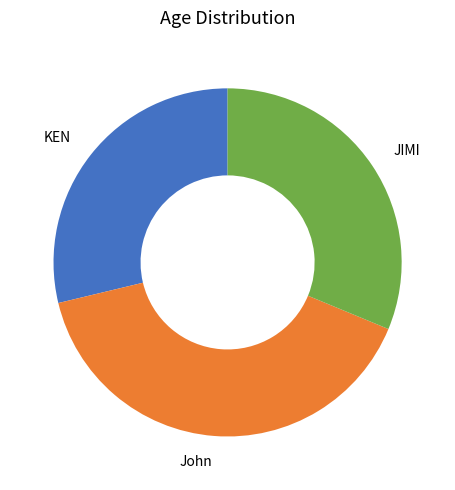

Which category has the smallest portion of the pie?

KEN